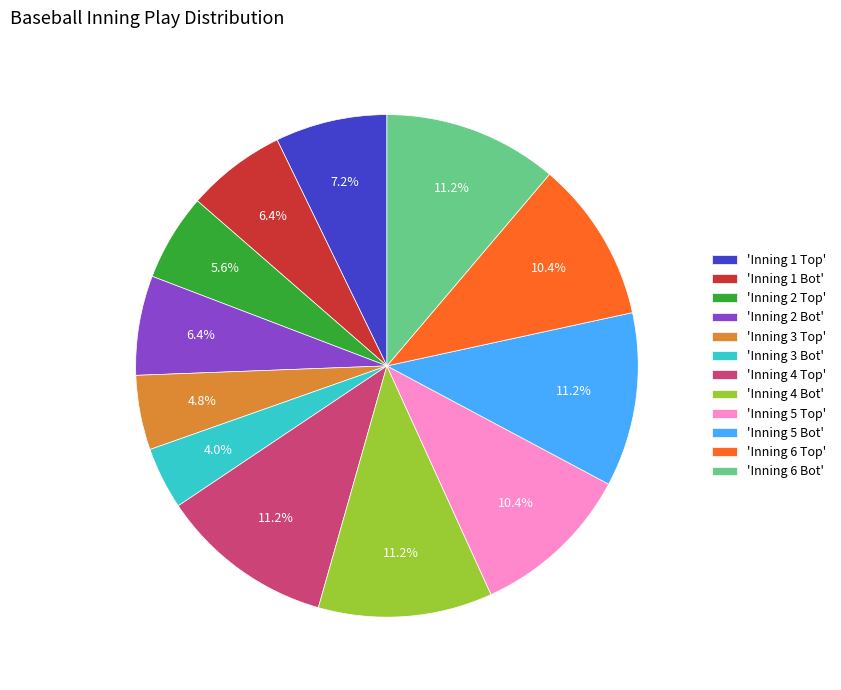

What is the total percentage of 'Inning 1 Bot' and 'Inning 6 Bot'?

17.6%